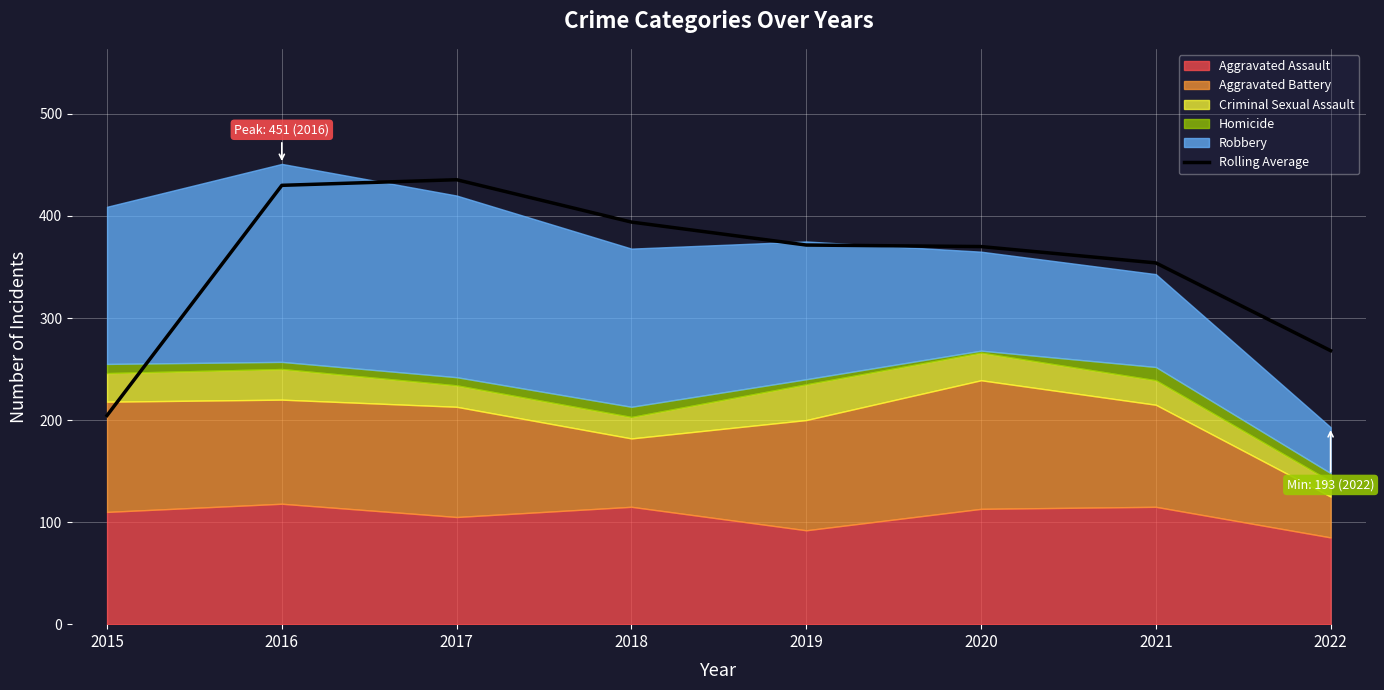

Does the chart display data point markers on the line(s)?

No